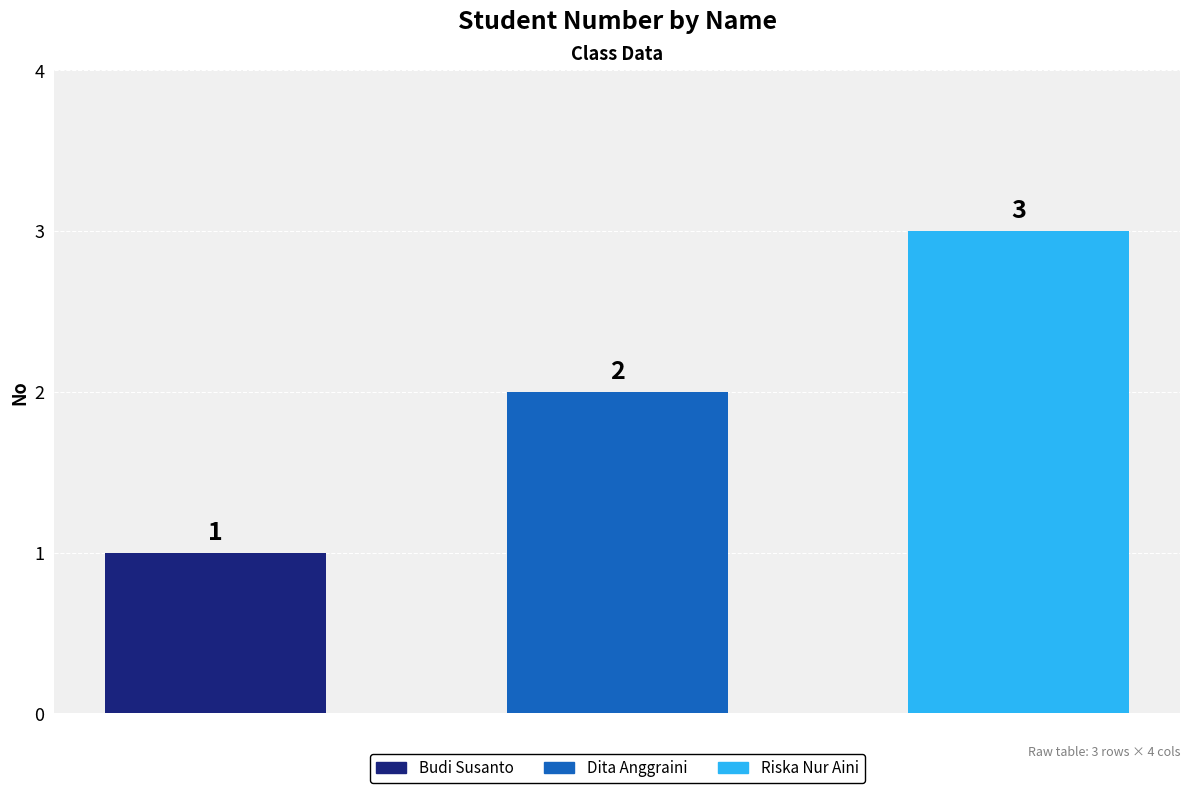

What is the greatest value displayed?

3